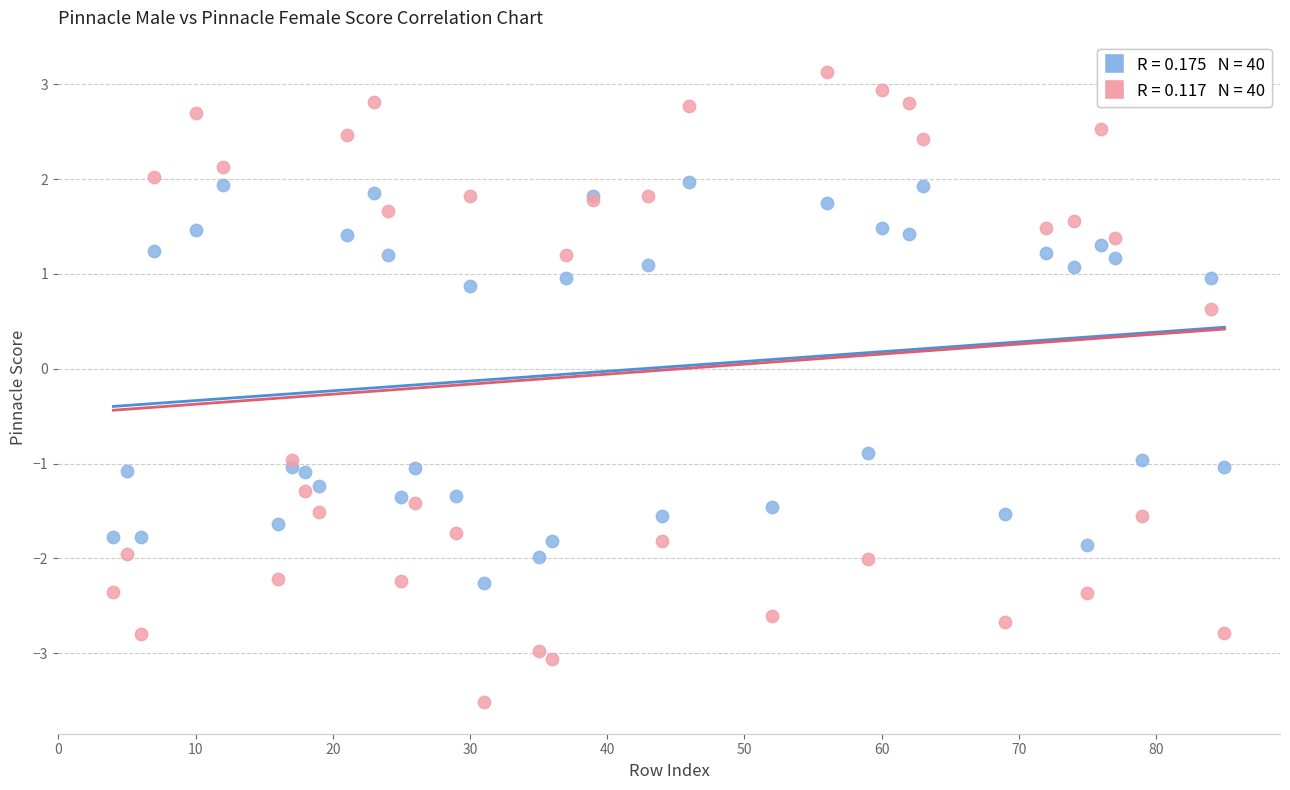

Across all series, what Y value is closest to 0?

0.6